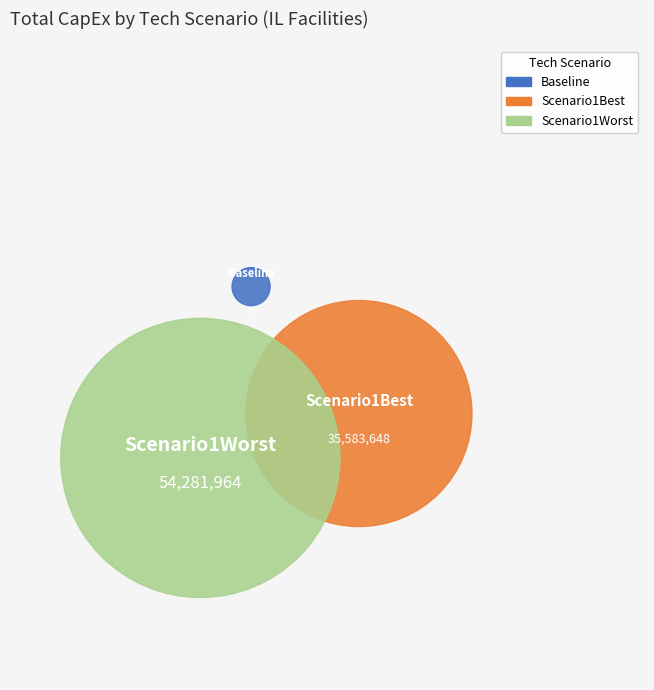

Rank the series at Scenario1Worst from lowest to highest value.

Baseline, Scenario1Best, Scenario1Worst